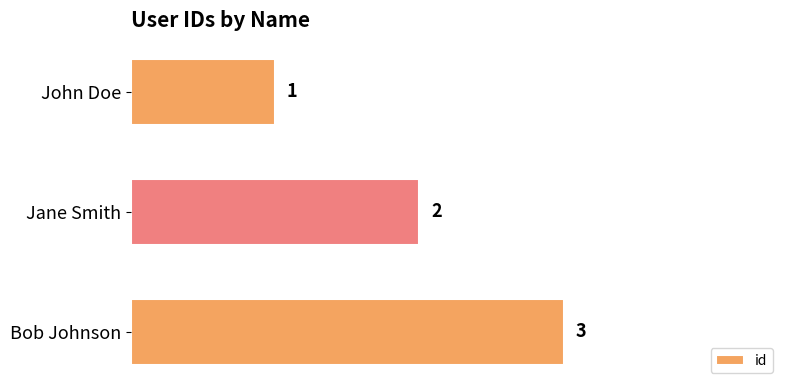

What is the smallest value displayed?

1